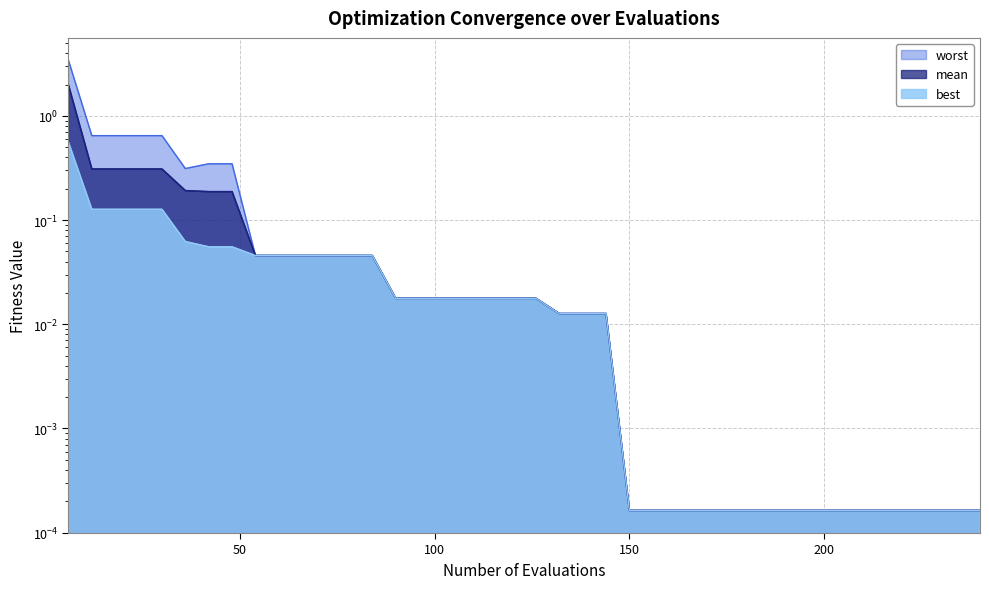

What are all the series names shown in the legend?

mean, best, worst